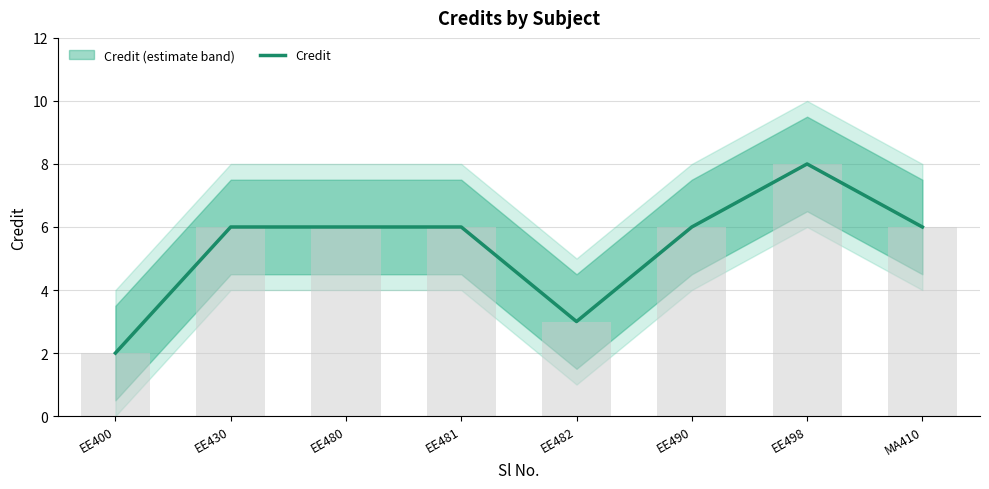

How many bars are there in total?

8